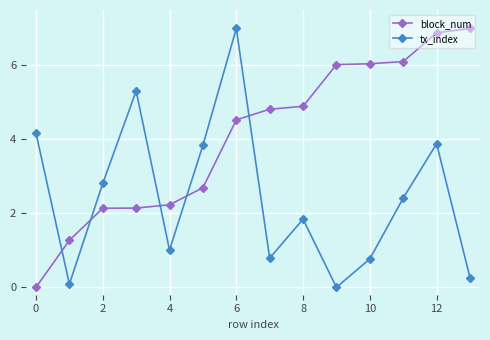

What is the highest value of the block_num series?

7.0